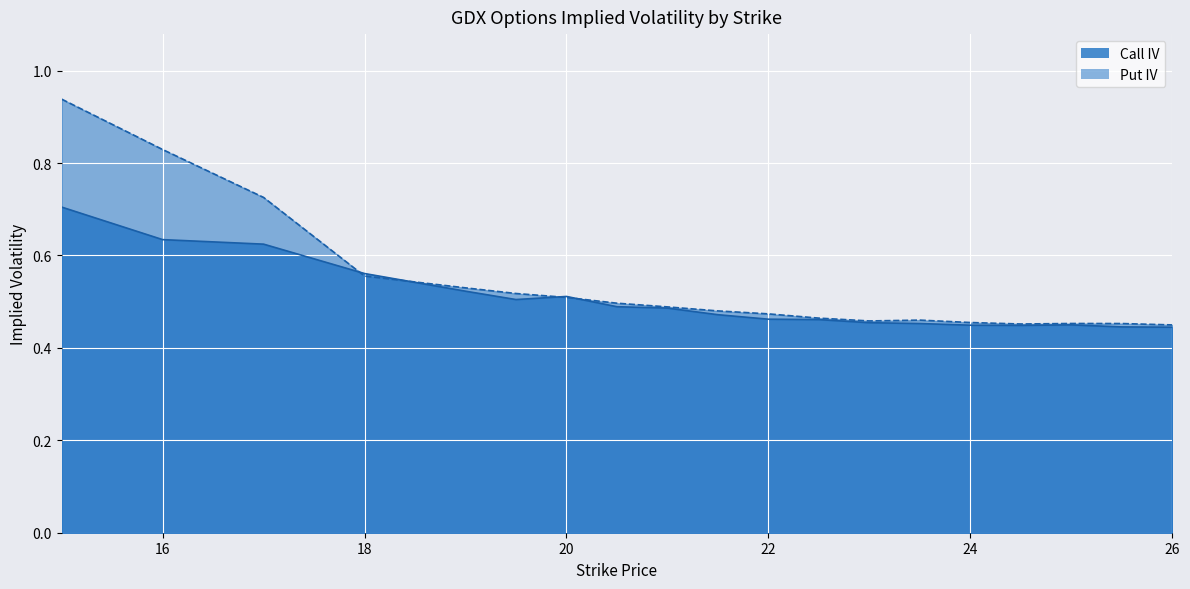

How many times do Call IV and Put IV cross each other?

4